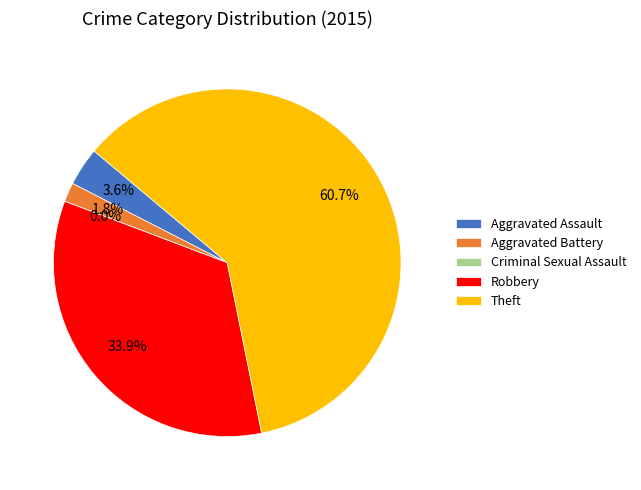

Which category has the smallest portion of the pie?

Criminal Sexual Assault